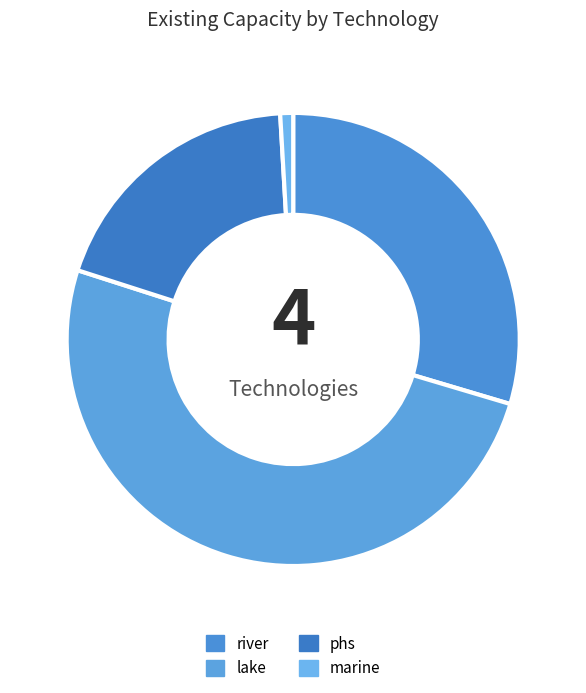

What is the largest slice in the pie chart?

lake